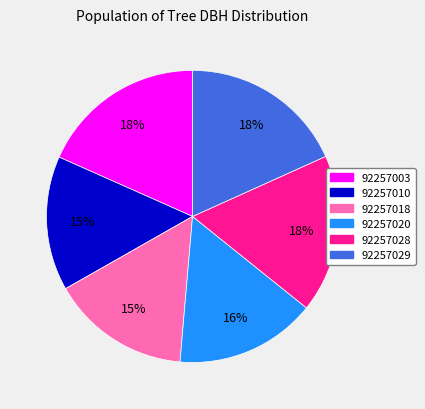

Does any single category account for the majority?

No